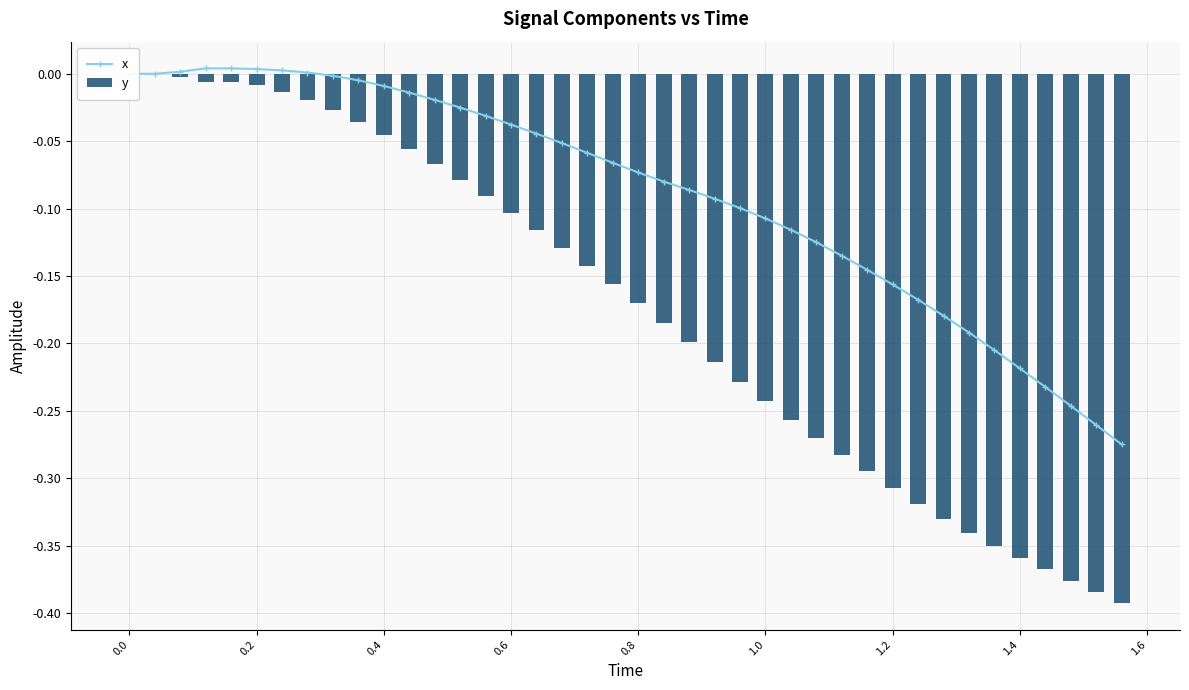

Reading left to right, extract all data points from this chart.

x: 0.0	0.0	0.0	0.0	0.0	0.0	0.0	0.0	-0.0	-0.0	-0.0	-0.0	-0.0	-0.0	-0.0	-0.0	-0.0	-0.1	-0.1	-0.1	-0.1	-0.1	-0.1	-0.1	-0.1	-0.1	-0.1	-0.1	-0.1	-0.1	-0.2	-0.2	-0.2	-0.2	-0.2	-0.2	-0.2	-0.2	-0.3	-0.3
y: 0.0	0.0	-0.0	-0.0	-0.0	-0.0	-0.0	-0.0	-0.0	-0.0	-0.0	-0.1	-0.1	-0.1	-0.1	-0.1	-0.1	-0.1	-0.1	-0.2	-0.2	-0.2	-0.2	-0.2	-0.2	-0.2	-0.3	-0.3	-0.3	-0.3	-0.3	-0.3	-0.3	-0.3	-0.4	-0.4	-0.4	-0.4	-0.4	-0.4